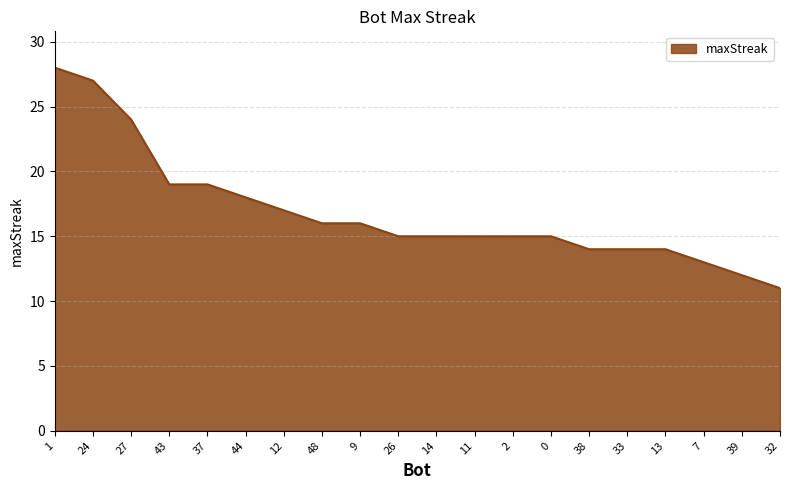

What is the change in value from 26 to 7?

-2